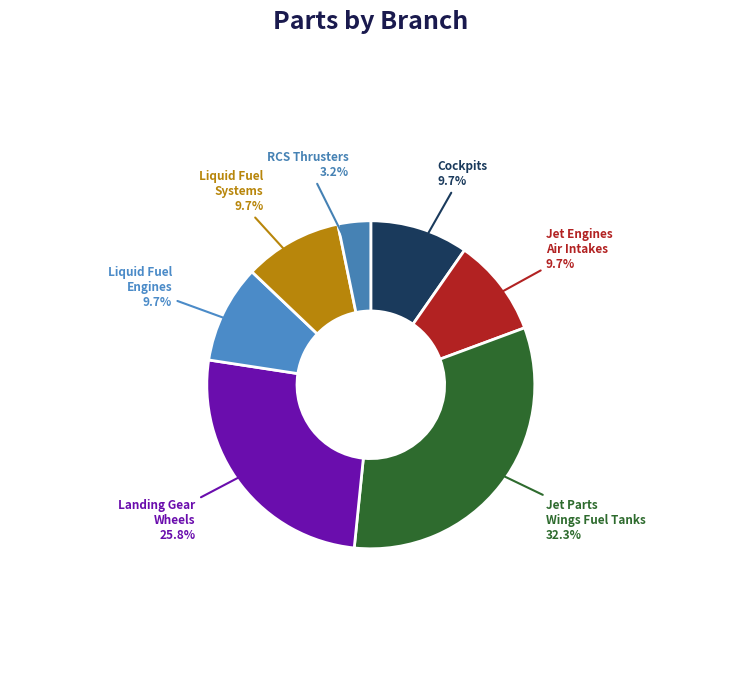

Count the number of slices in the pie.

7